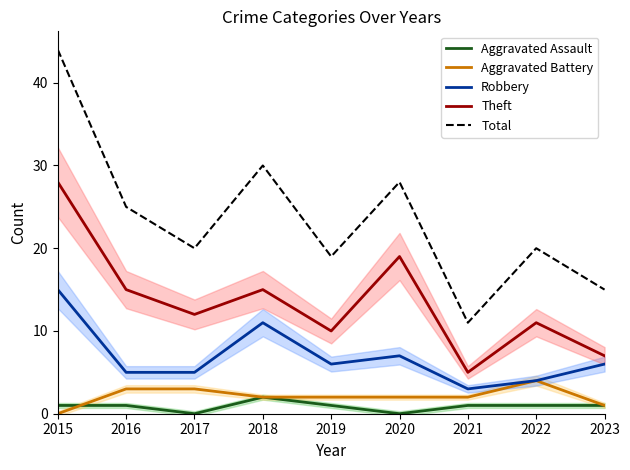

What is the average value of the Robbery series?

7